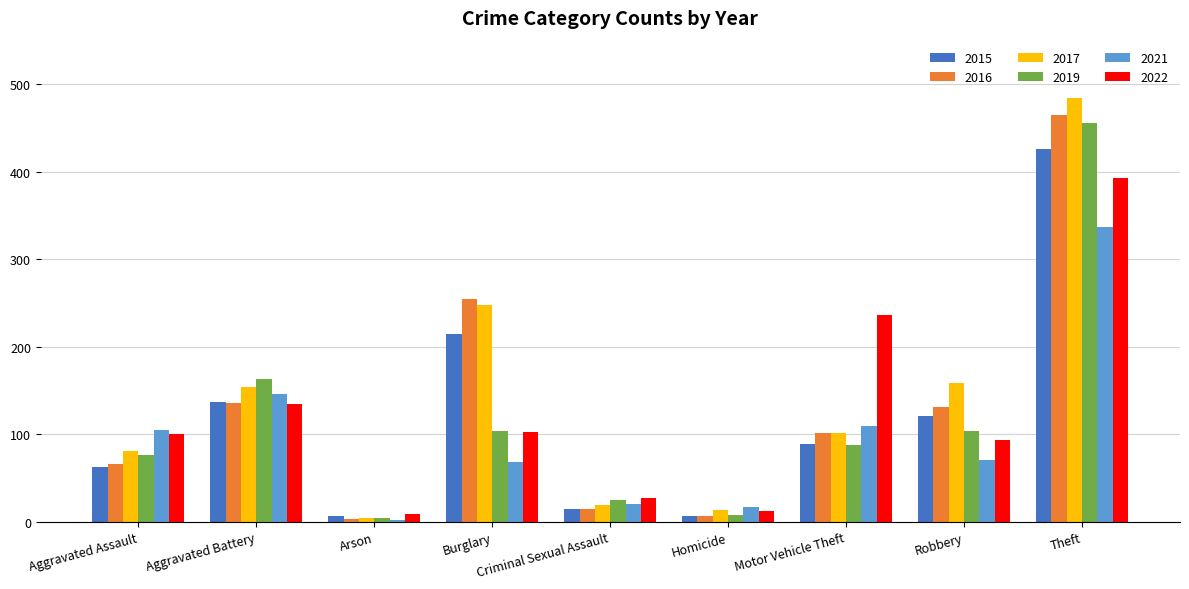

What is the difference between the maximum and minimum values in the 2015 series?

420